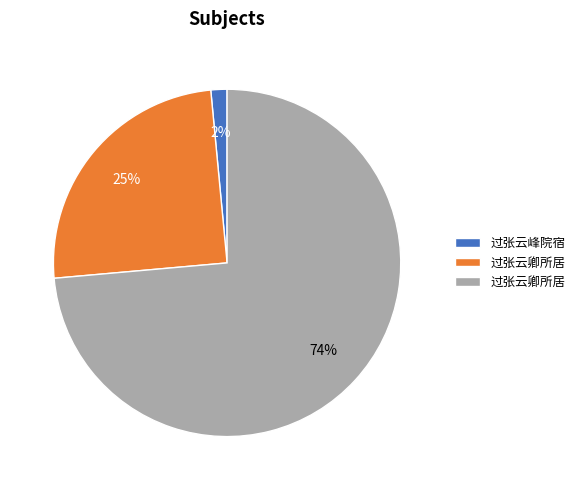

To the nearest percent, what is the average slice percentage?

33%